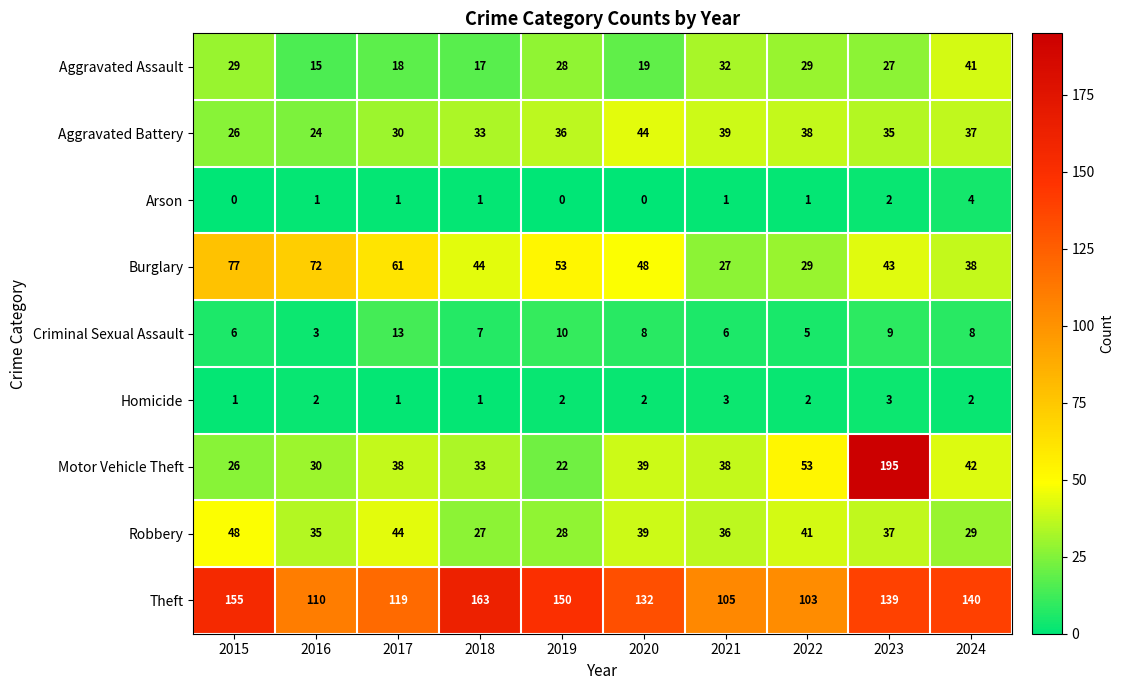

The Criminal Sexual Assault series shows 3 at 2018. True or false?

False